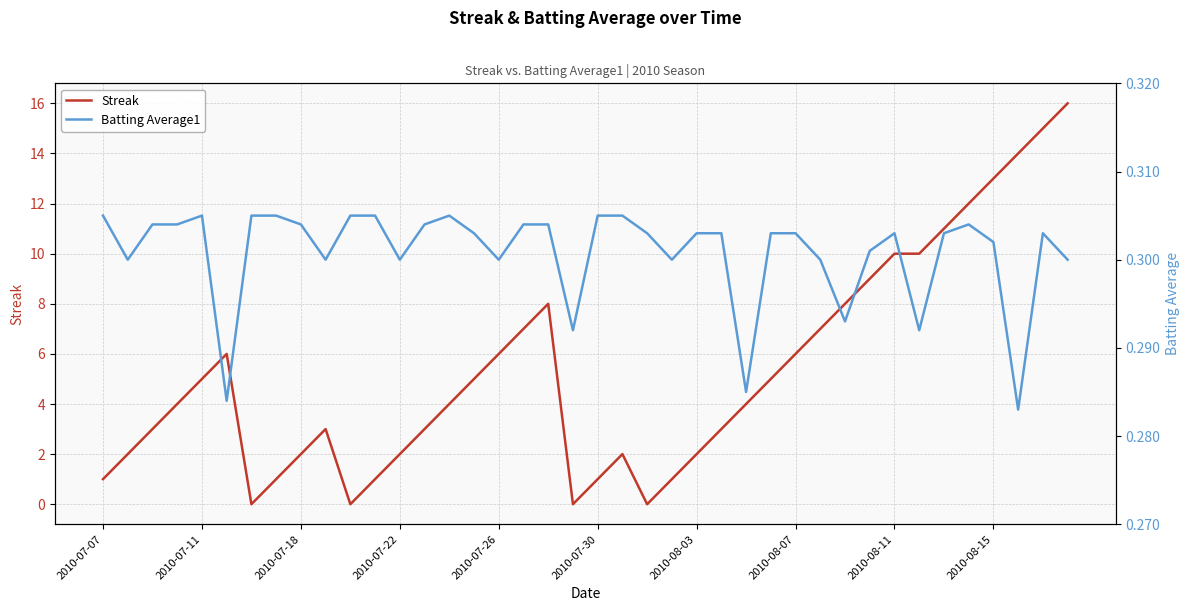

Is it true that Streak equals 2 at 2010-08-03?

True